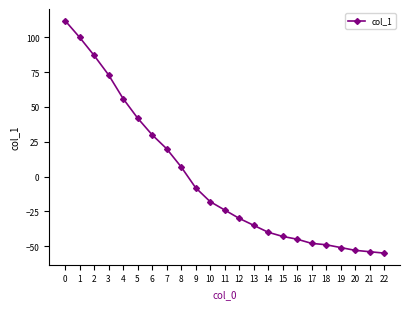

Reading left to right, what are all the values shown in this chart?

112	100	87	73	56	42	30	20	7	-8	-18	-24	-30	-35	-40	-43	-45	-48	-49	-51	-53	-54	-55